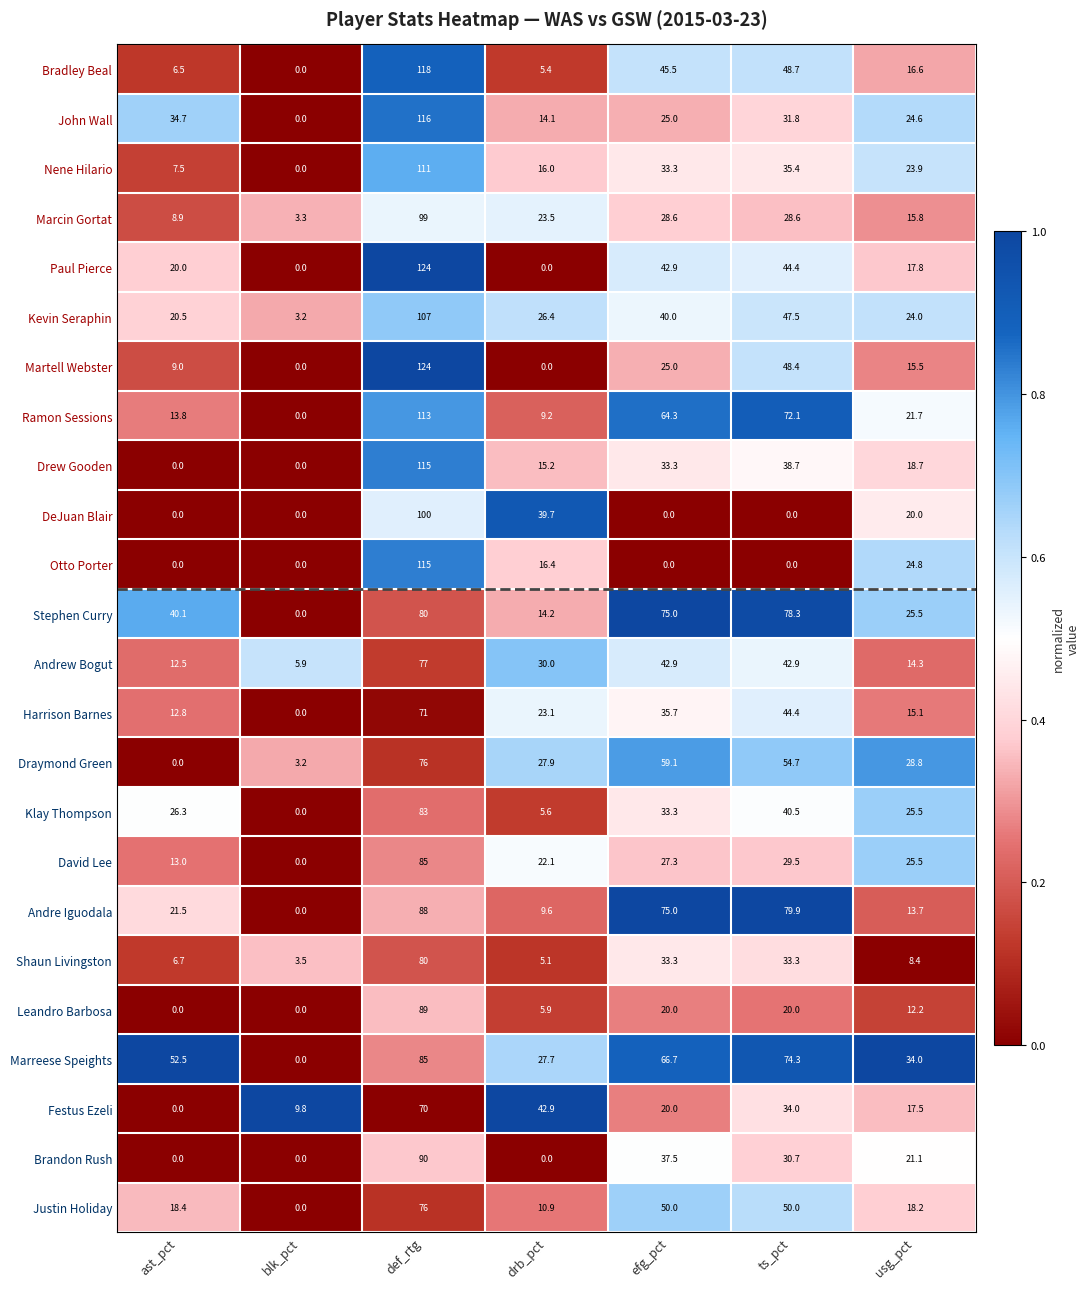

How many series are shown in this chart?

24